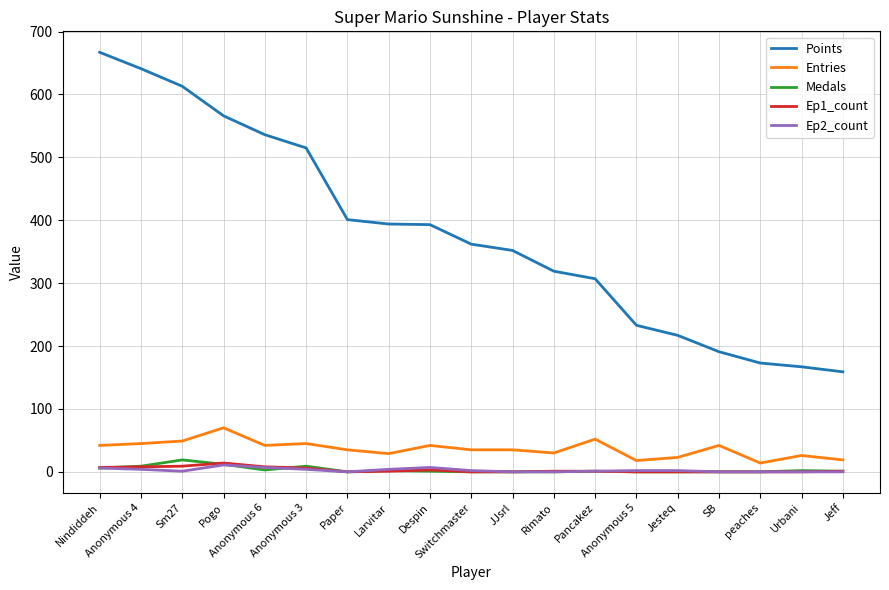

Which series has the widest spread of values?

Points